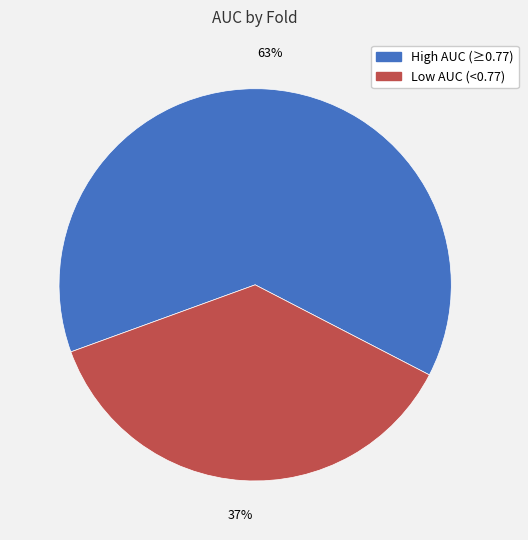

Is there any slice that represents more than half of the pie?

Yes